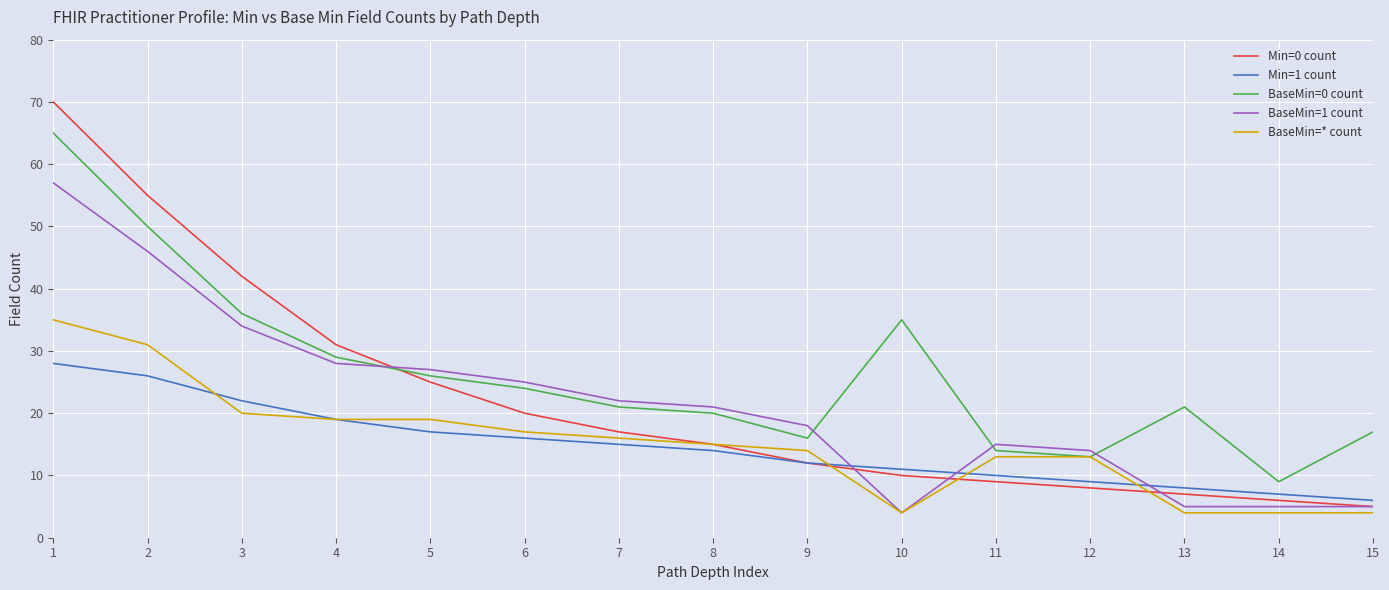

At which label is Min=0 count closest to 37?

3